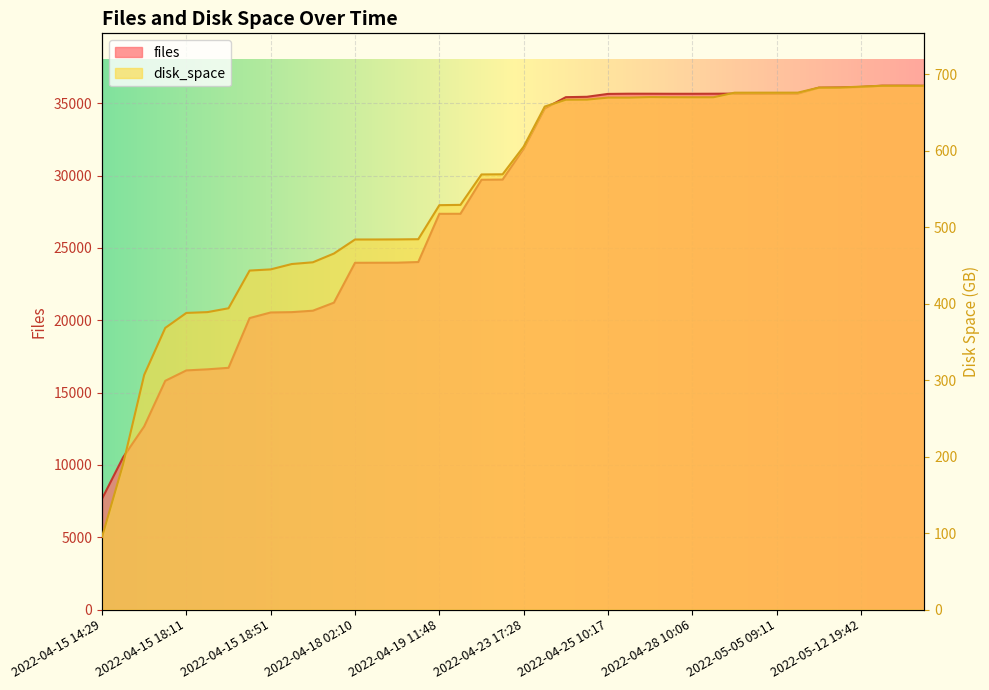

What is the total value across all series at 2022-04-15 20:50?

21011.0